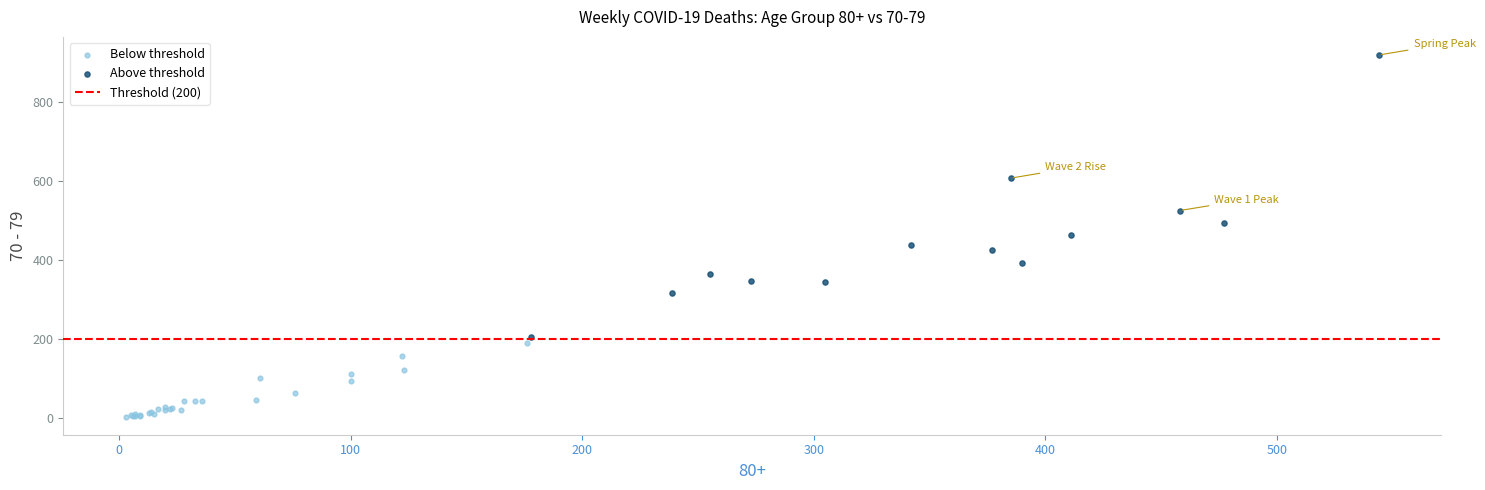

Which series has the widest spread of Y values?

Above threshold